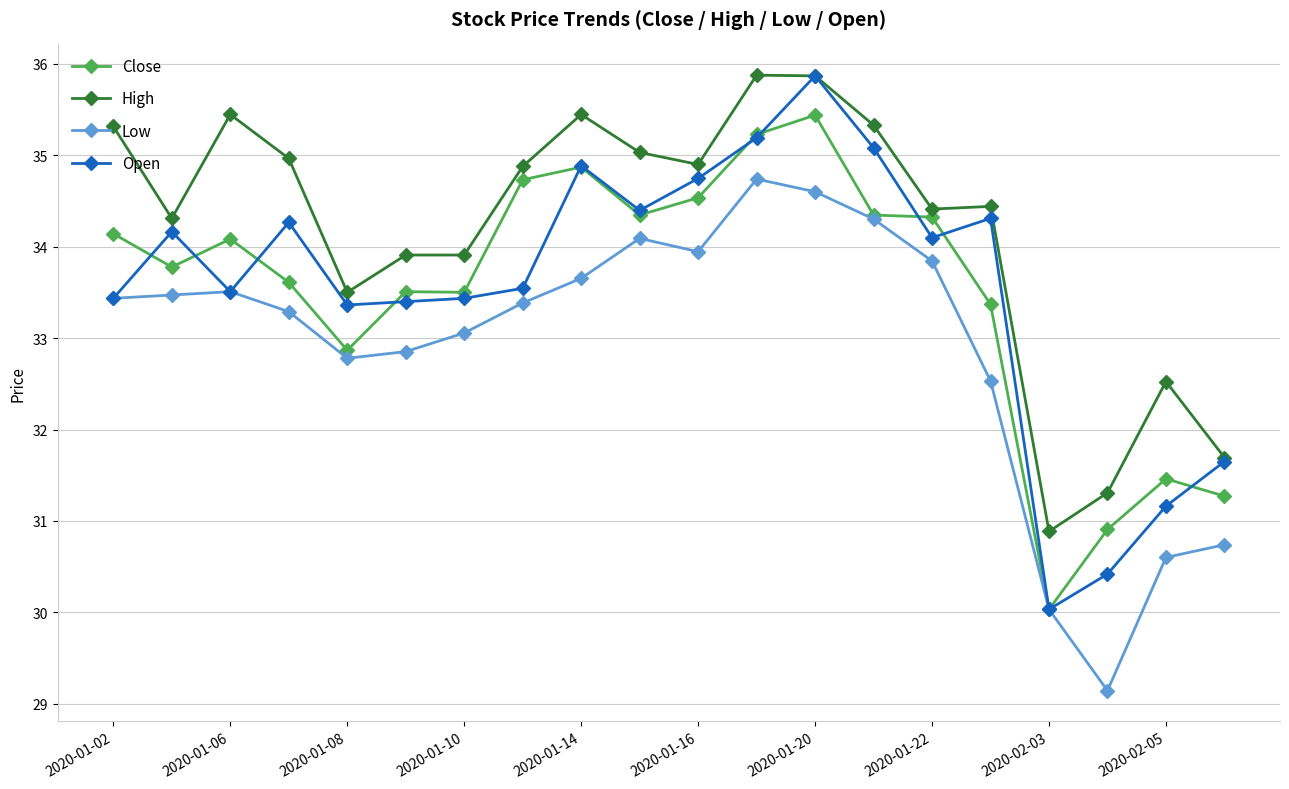

How many interior local valleys does the Close series have?

5